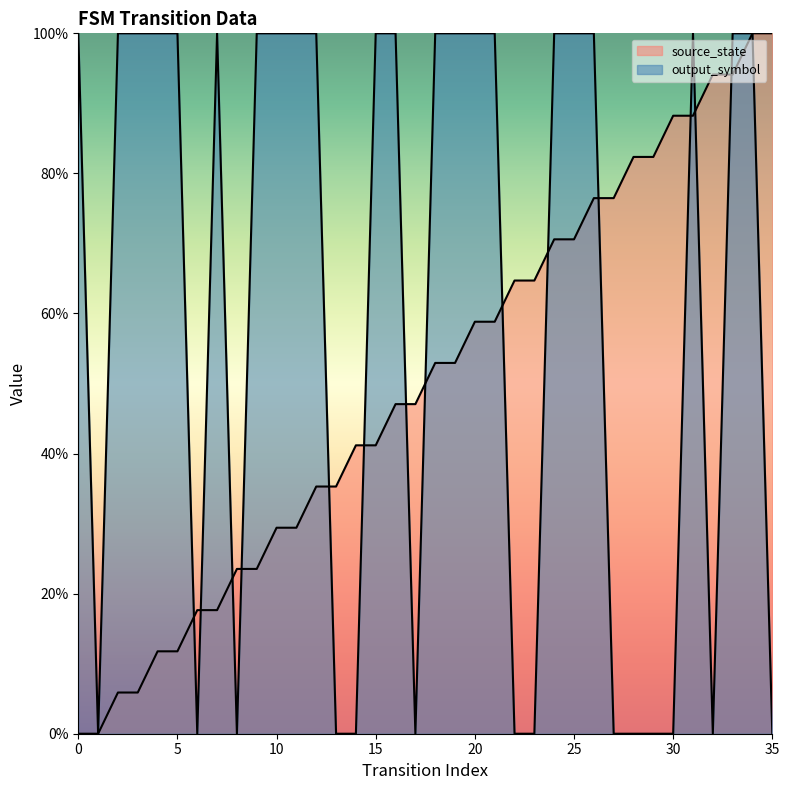

List the series in order of their peak value, lowest first.

source_state, output_symbol